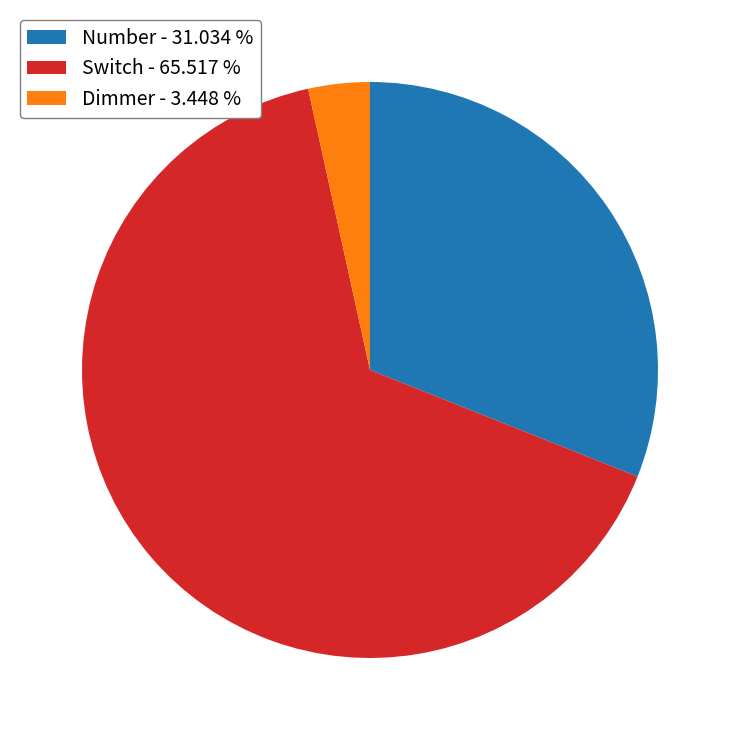

Rank the categories by value from lowest to highest.

Dimmer - 3.448 %, Number - 31.034 %, Switch - 65.517 %